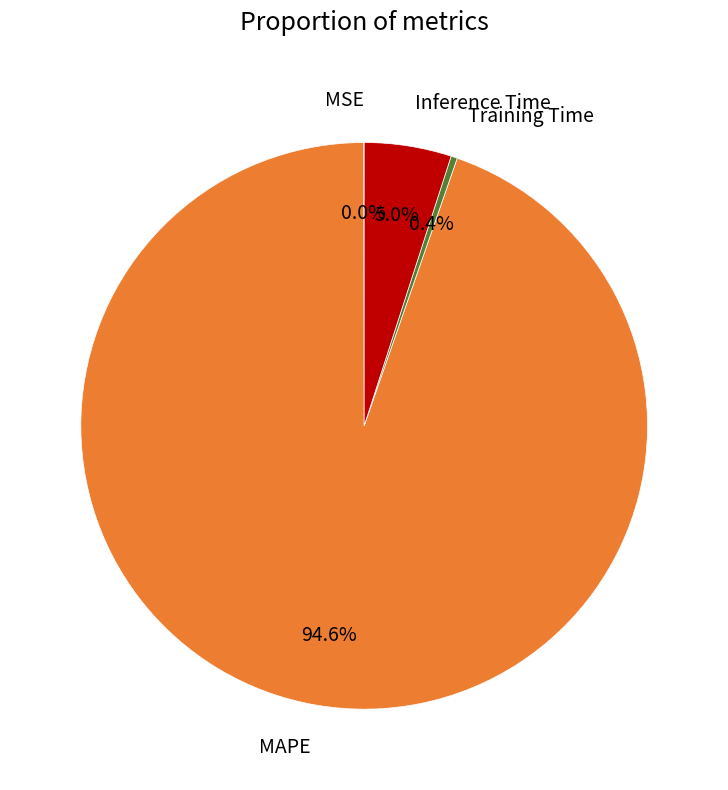

To the nearest percent, what is the difference between the largest and smallest slice percentages?

95%